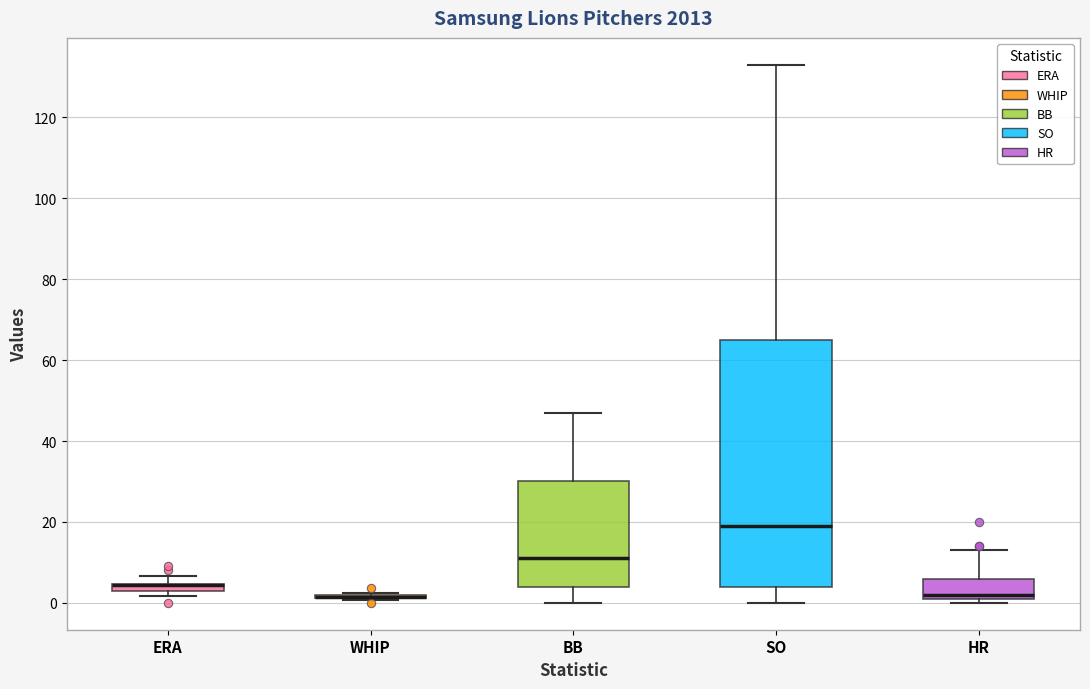

Comparing the boxes themselves (not the whiskers), which one is the tallest?

SO